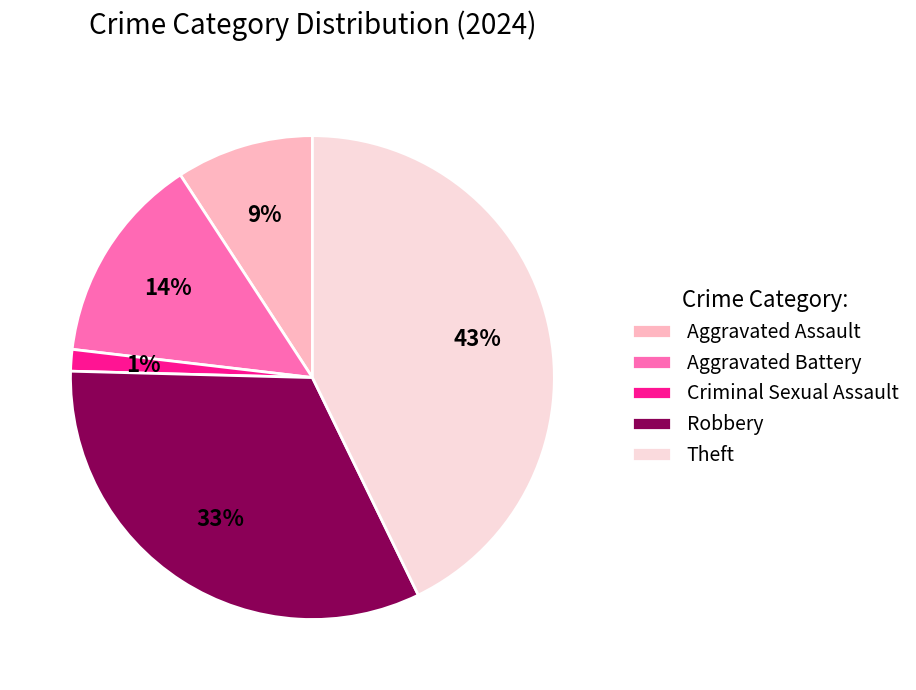

Does Robbery account for over 50% of the chart?

No